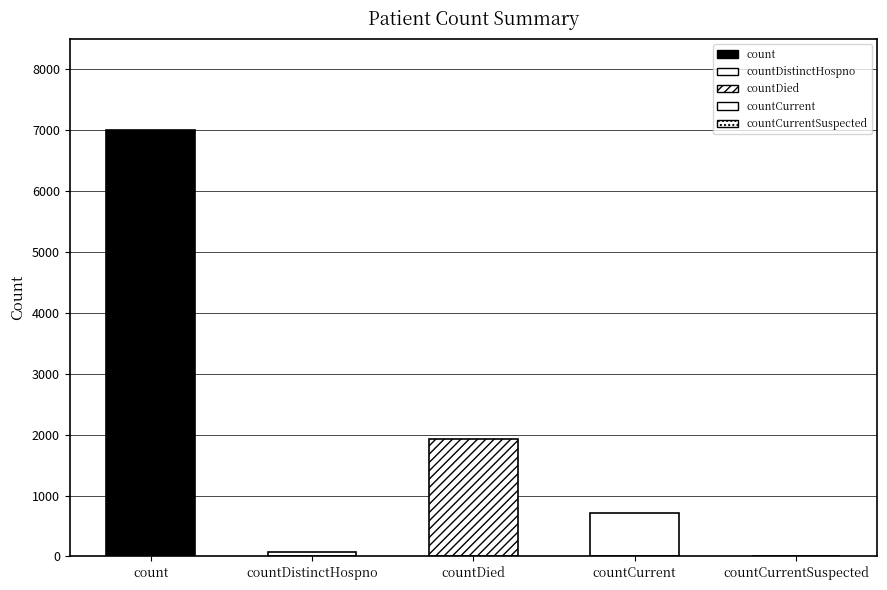

What is the difference between the values at countCurrentSuspected and countDied?

1930